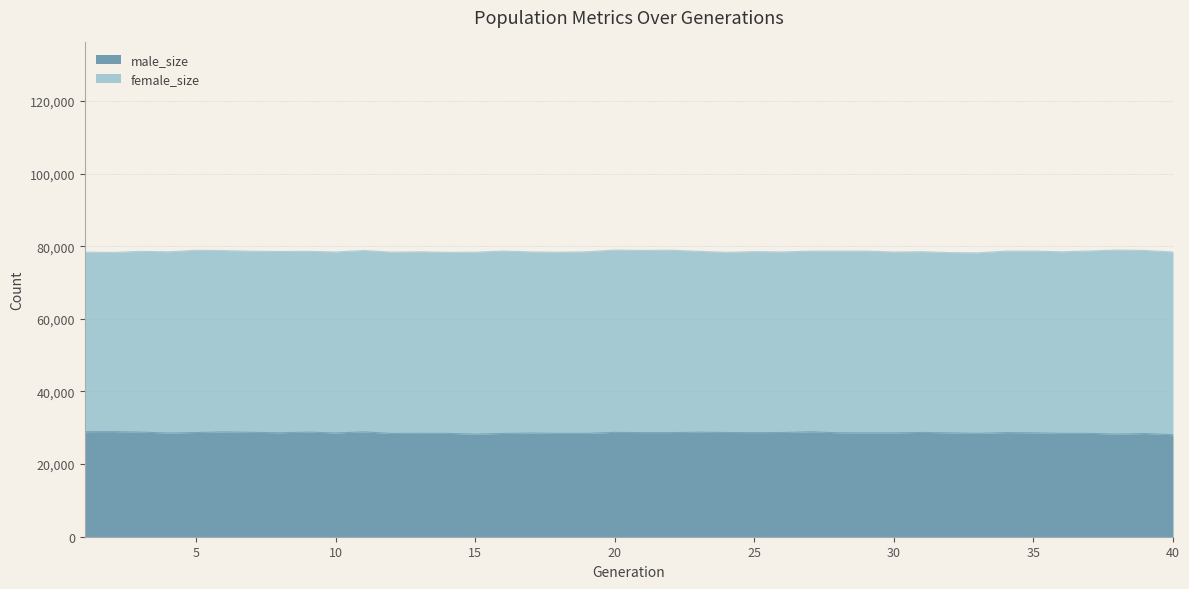

How many lines are shown in the chart?

2